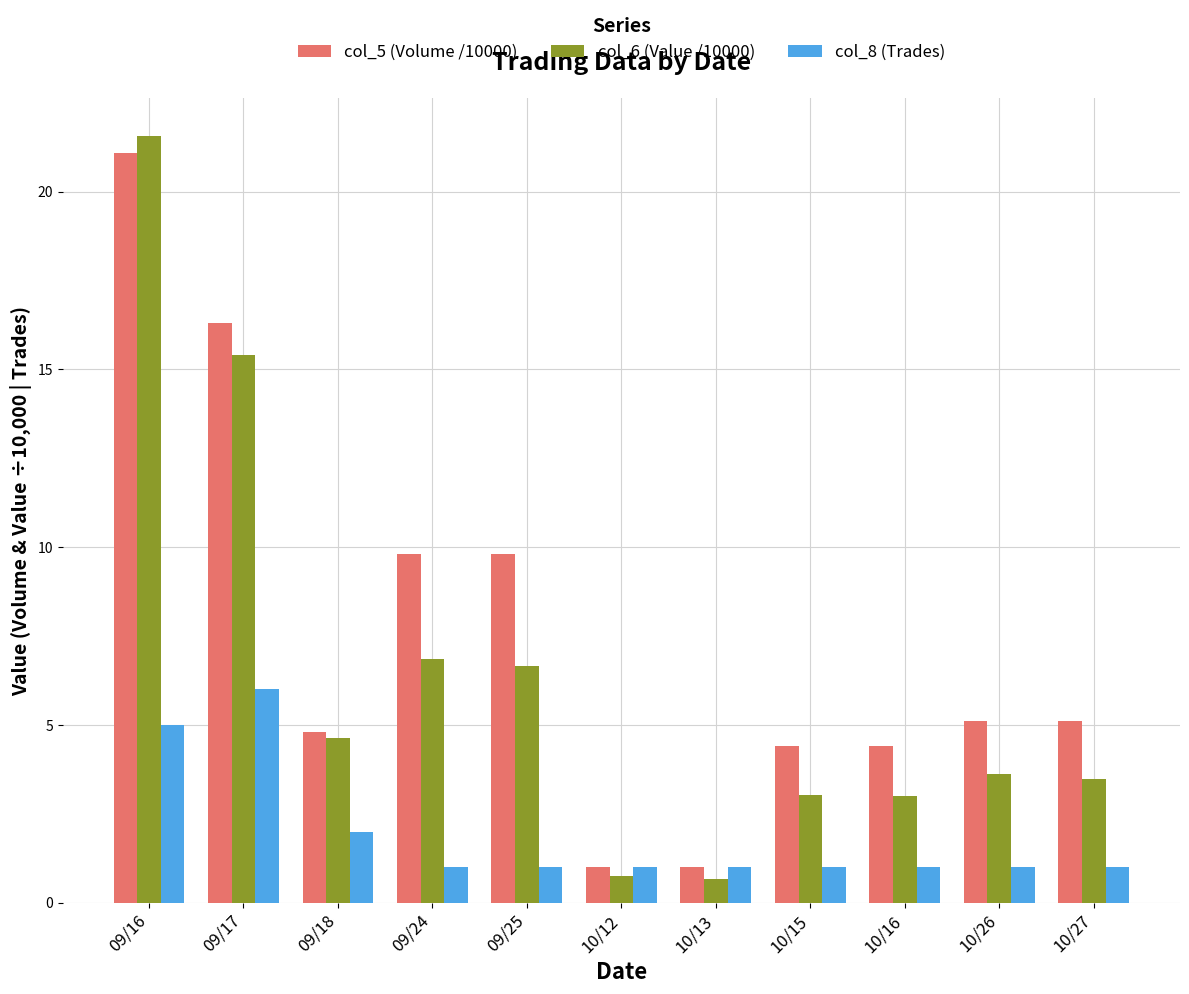

At which label does col_6 (Value /10000) first exceed 3?

09/16